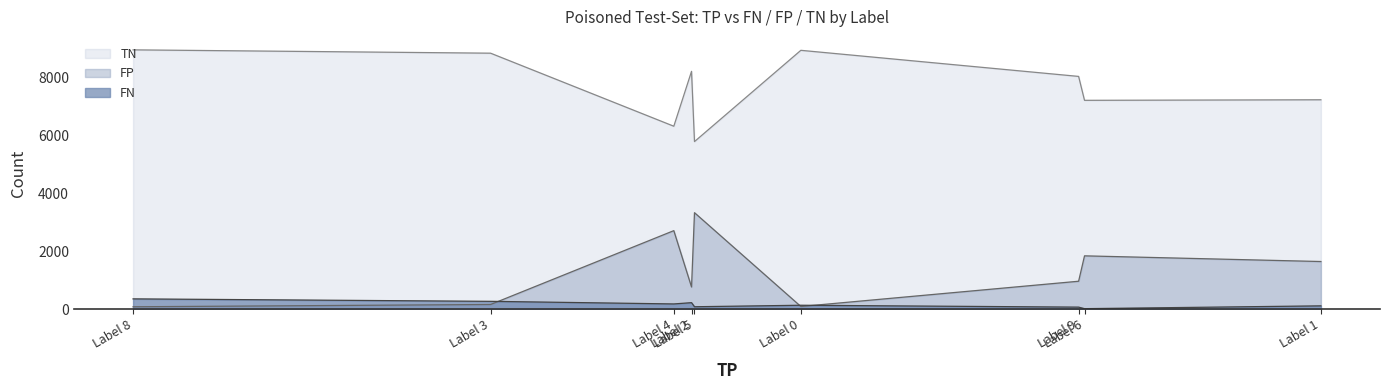

At which label does TN first exceed 8028?

Label 8